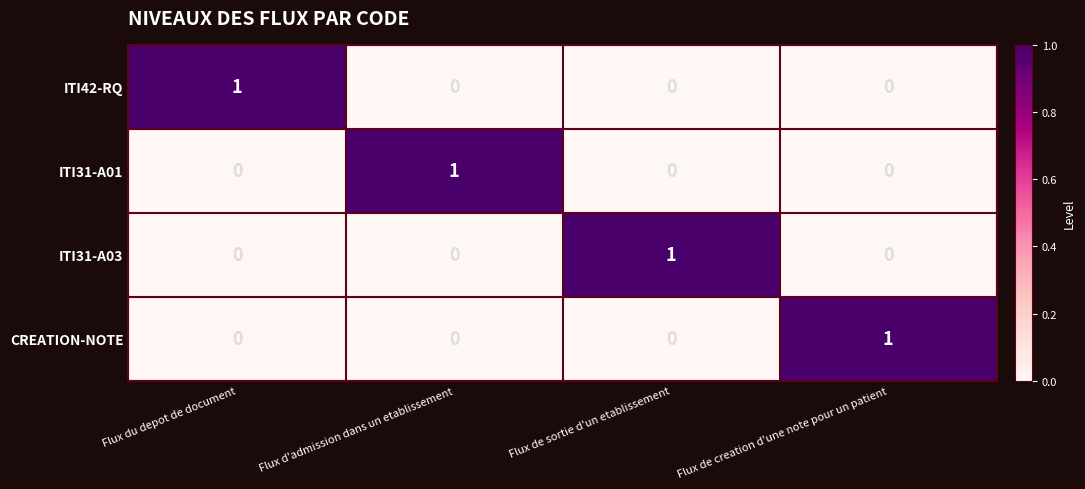

At how many categories does at least one series exceed 0?

4